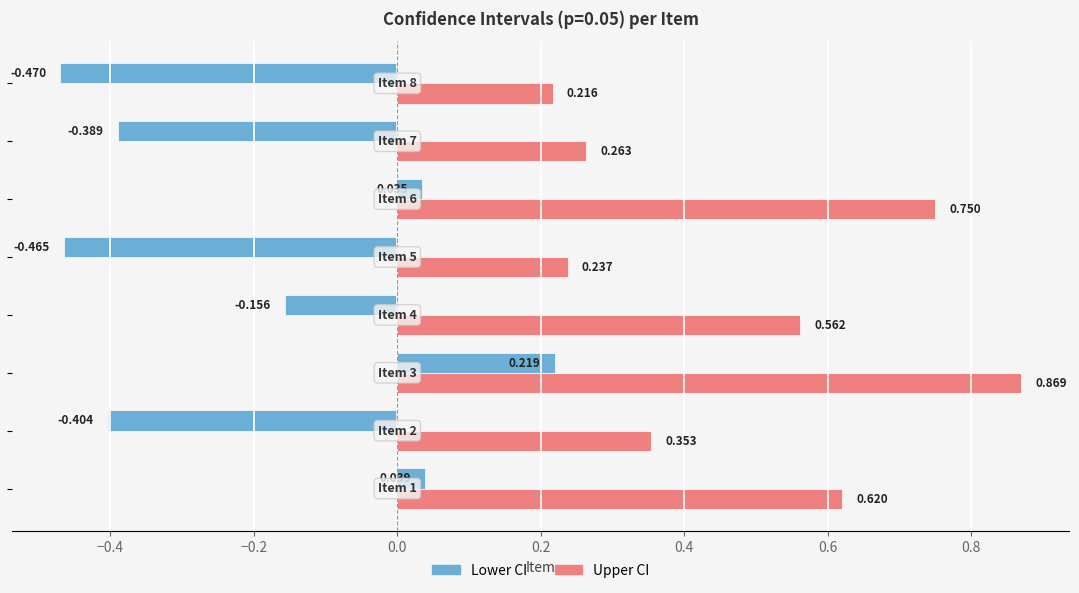

Which series has the widest spread of values?

Lower CI